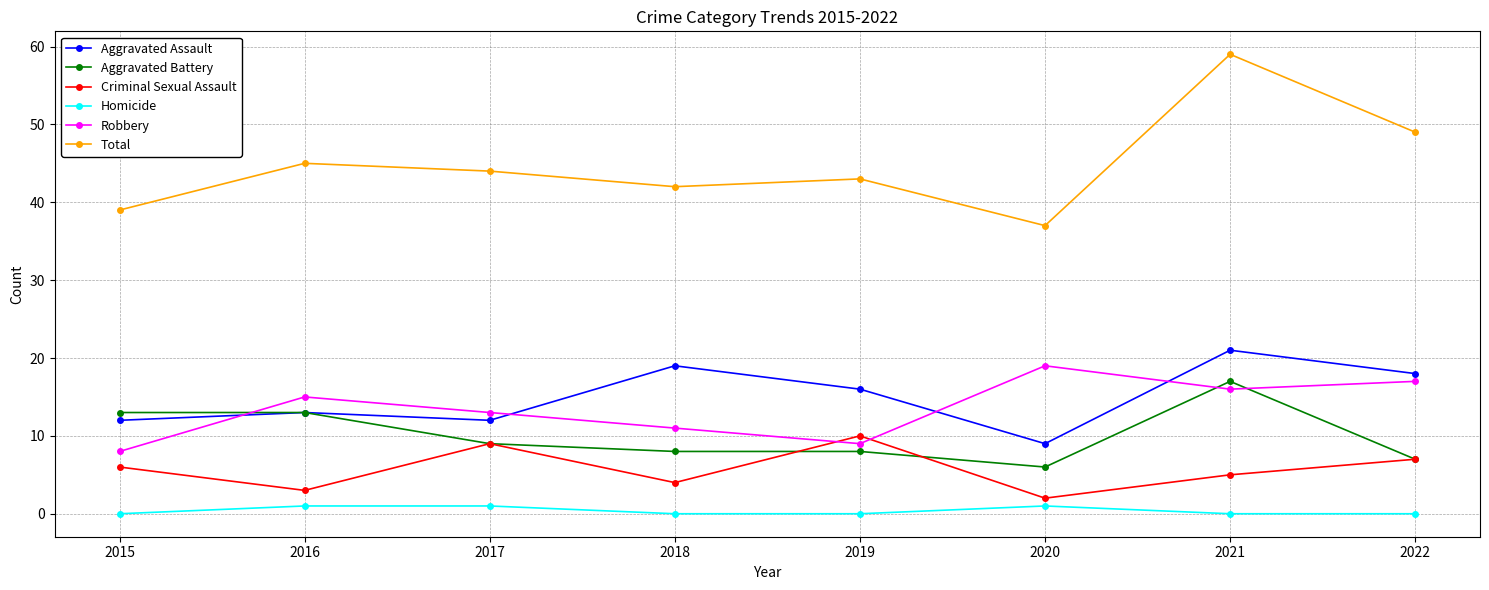

What is the maximum value shown in the chart?

59